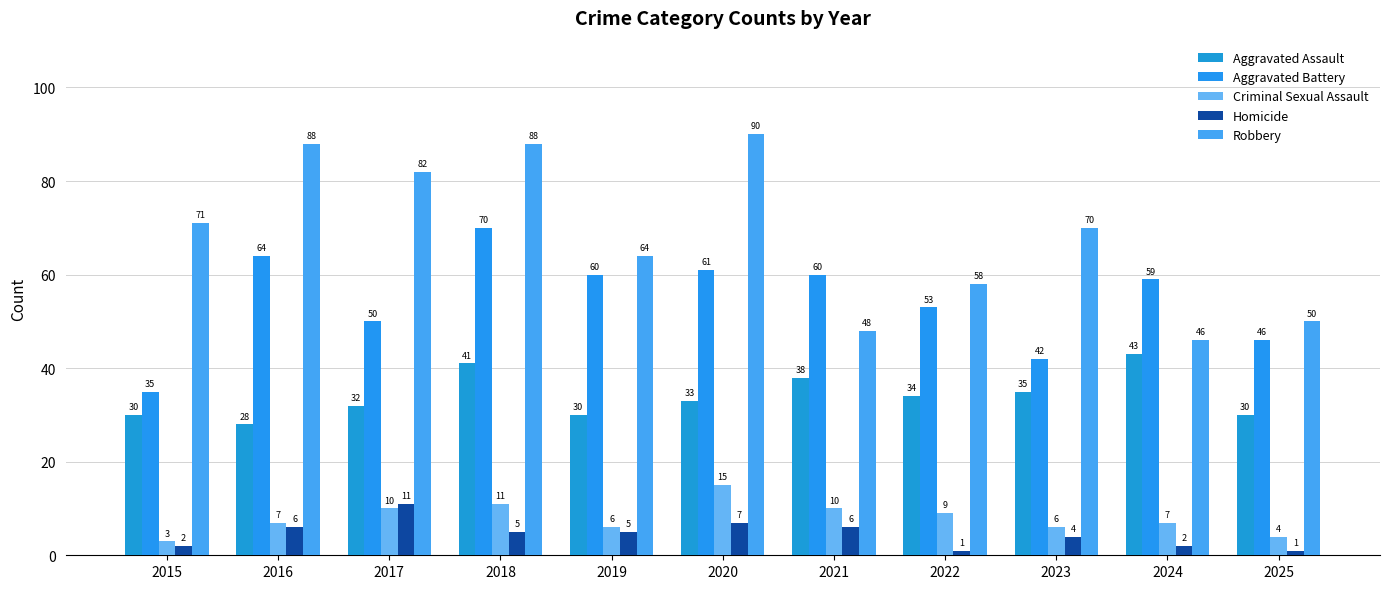

List the labels in order of Robbery value, smallest first.

2024, 2021, 2025, 2022, 2019, 2023, 2015, 2017, 2016, 2018, 2020